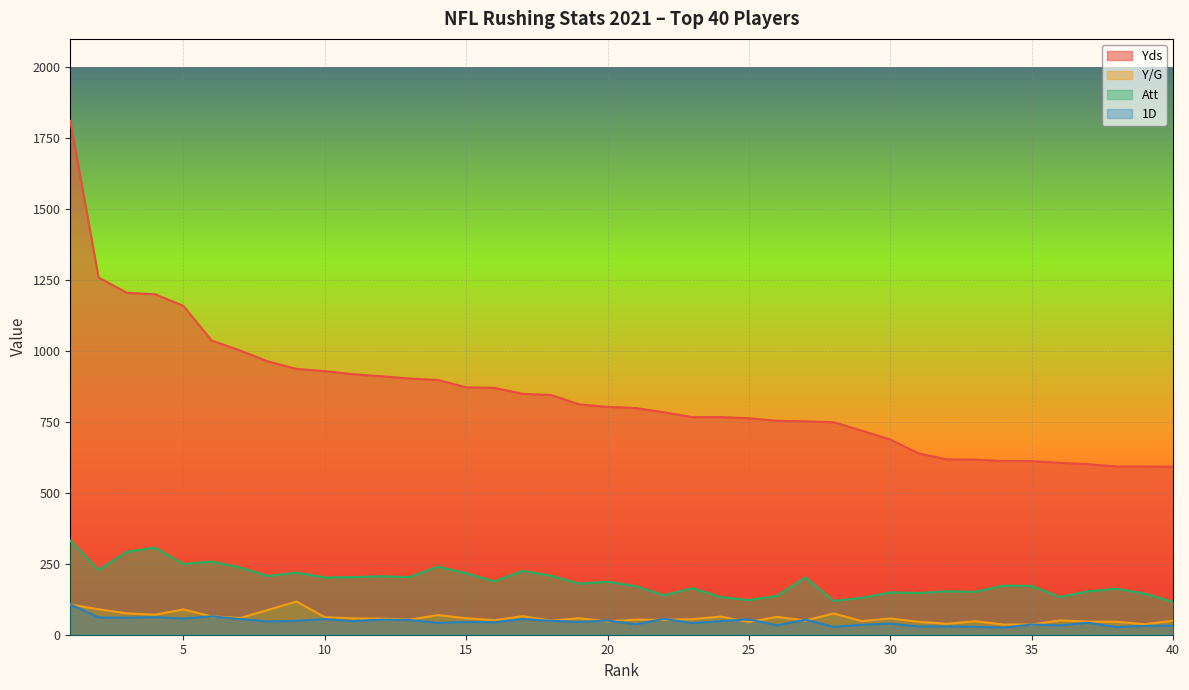

What is the average value of the Y/G series?

59.6